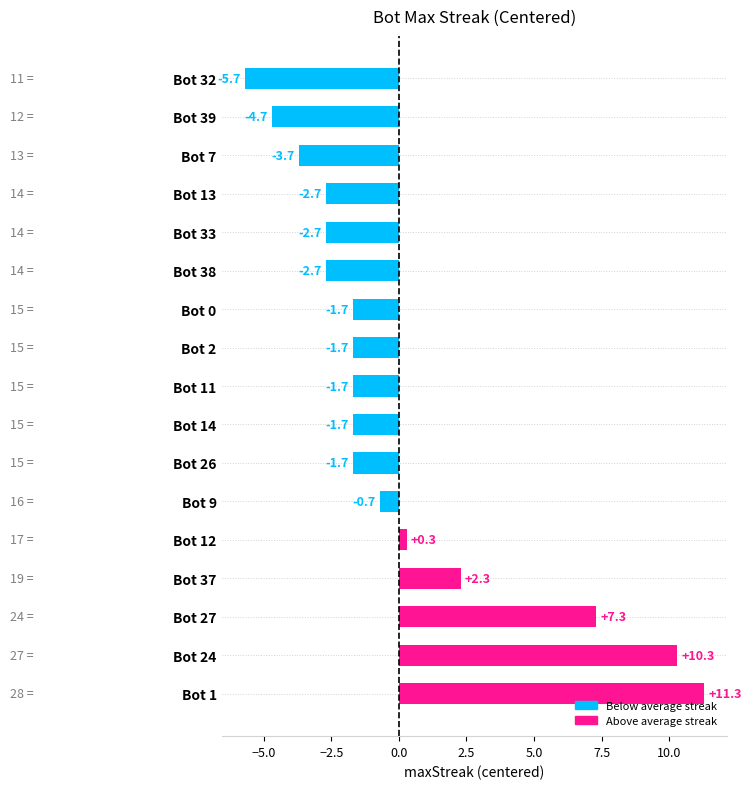

Which has a higher value, Bot 9 or Bot 27?

Bot 27